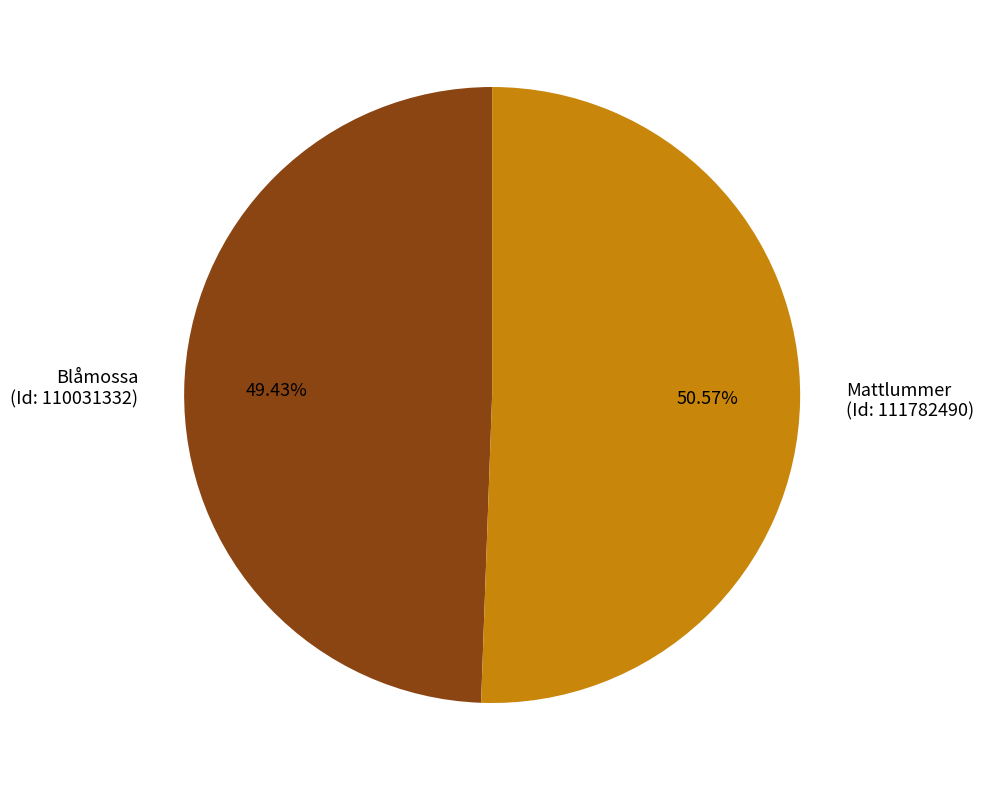

Is it true that Blåmossa is 37% of the pie?

False